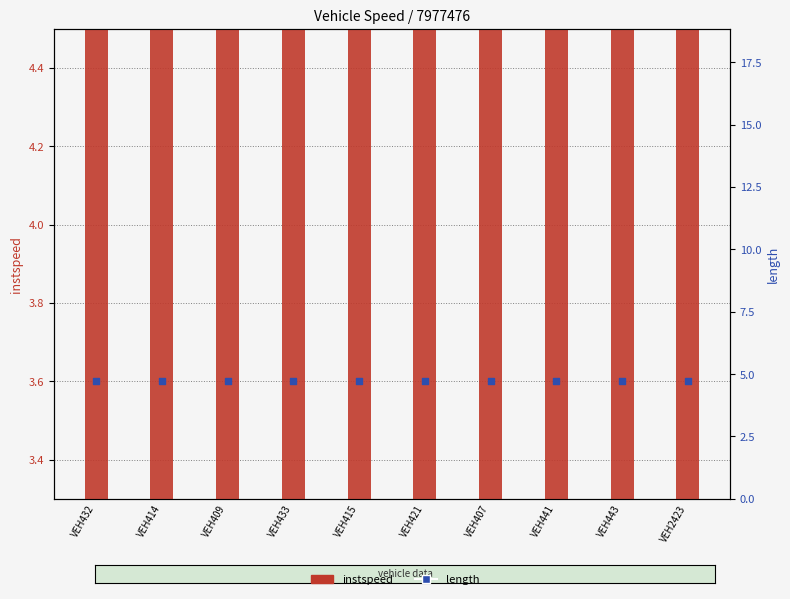

Which series has the largest total across all categories?

instspeed